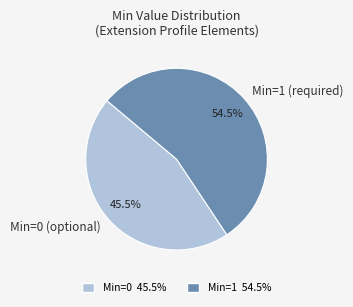

To the nearest percent, what is the difference between the largest and smallest slice percentages?

9%